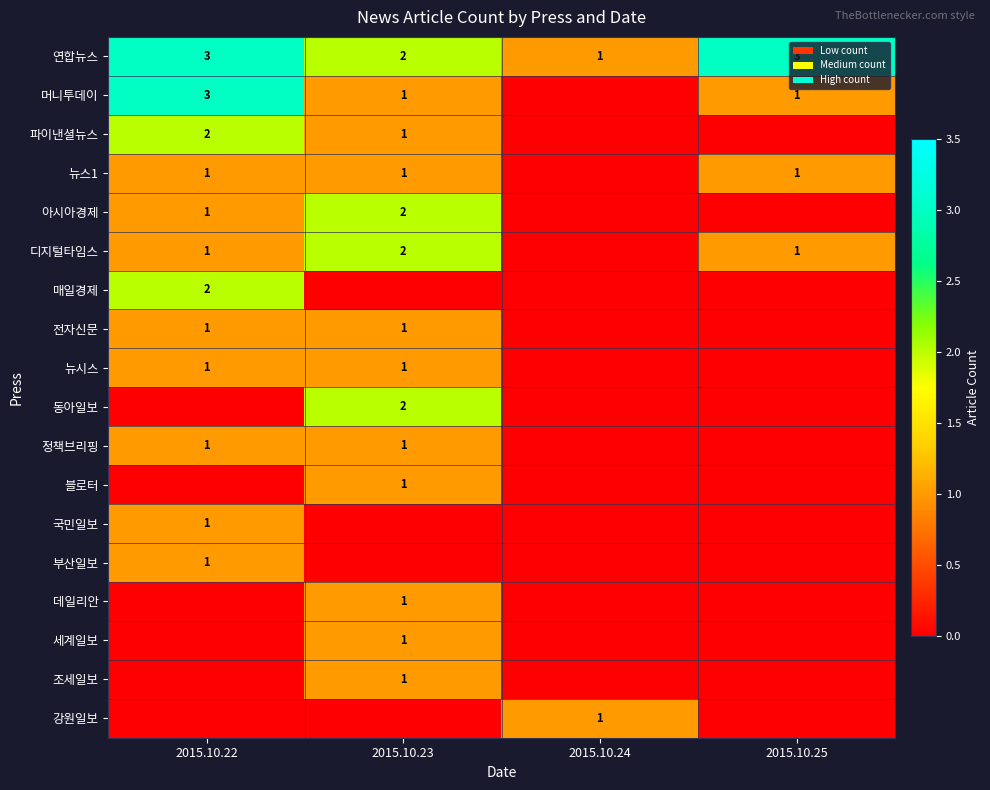

The value of 정책브리핑 at 2015.10.22 is 2. True or false?

False